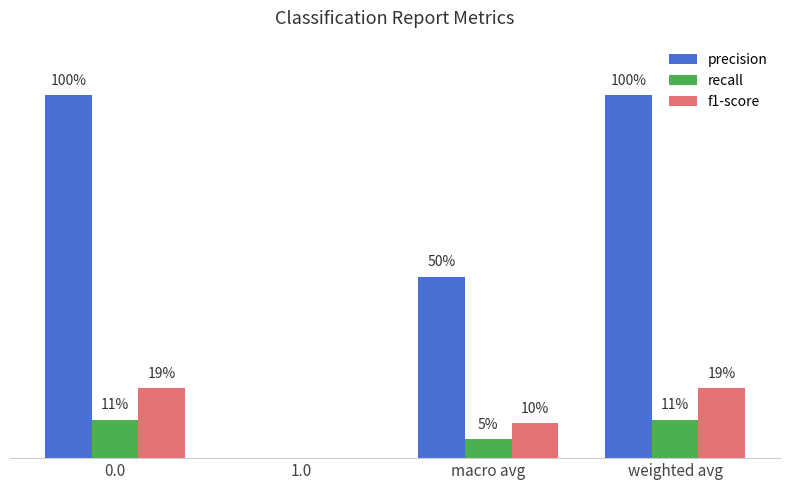

What is the greatest value displayed?

1.0